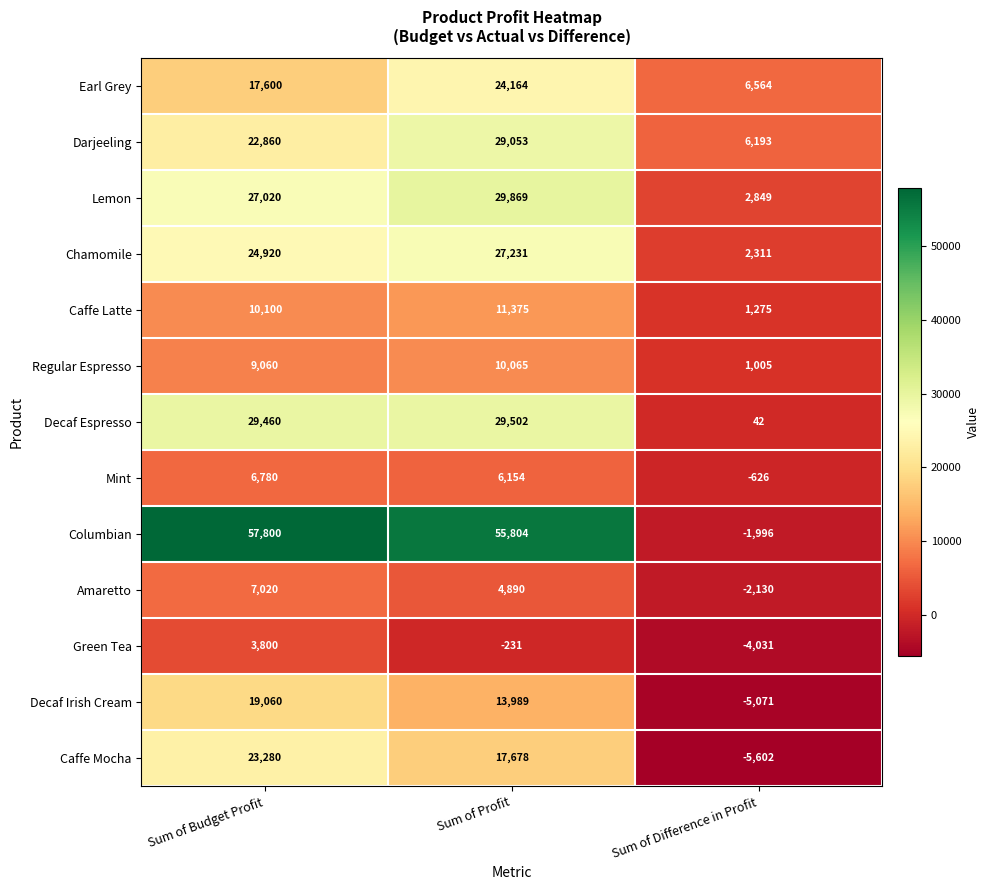

Where does the Amaretto series first go above 4890?

Sum of Budget Profit